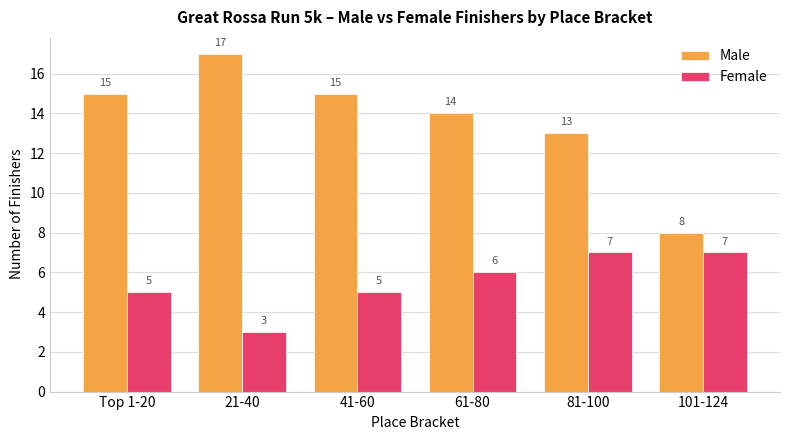

Is it true that Male equals 15 at 41-60?

True